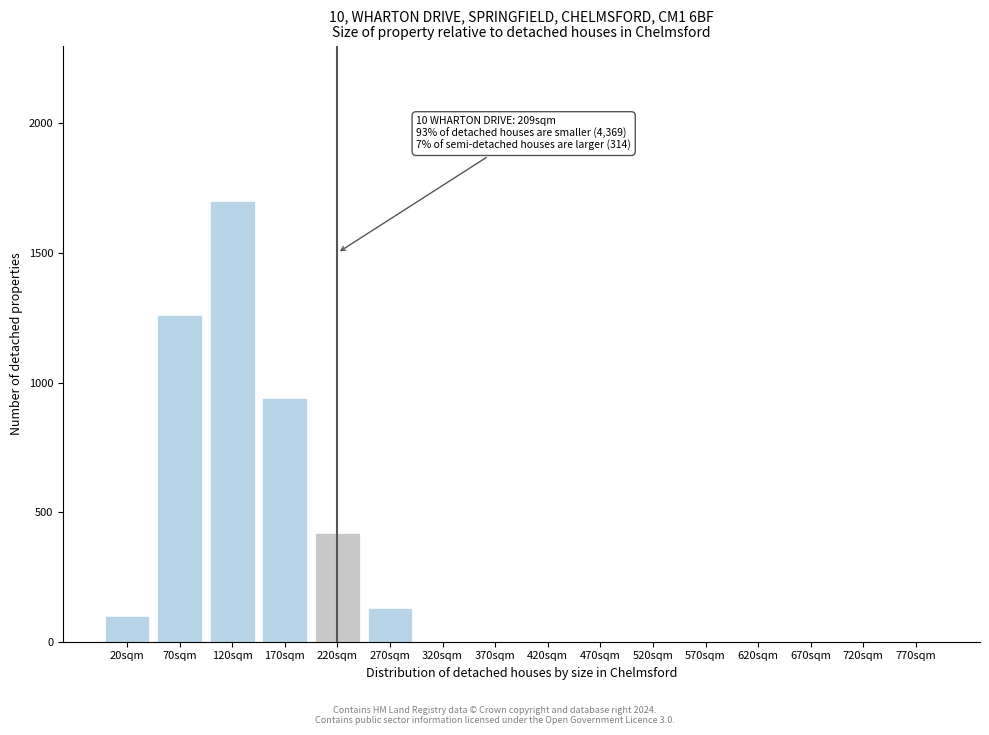

Reading right to left, list all the values displayed in this chart.

770sqm=0	720sqm=0	670sqm=0	620sqm=0	570sqm=0	520sqm=0	470sqm=0	420sqm=0	370sqm=0	320sqm=0	270sqm=130	220sqm=420	170sqm=940	120sqm=1700	70sqm=1260	20sqm=100